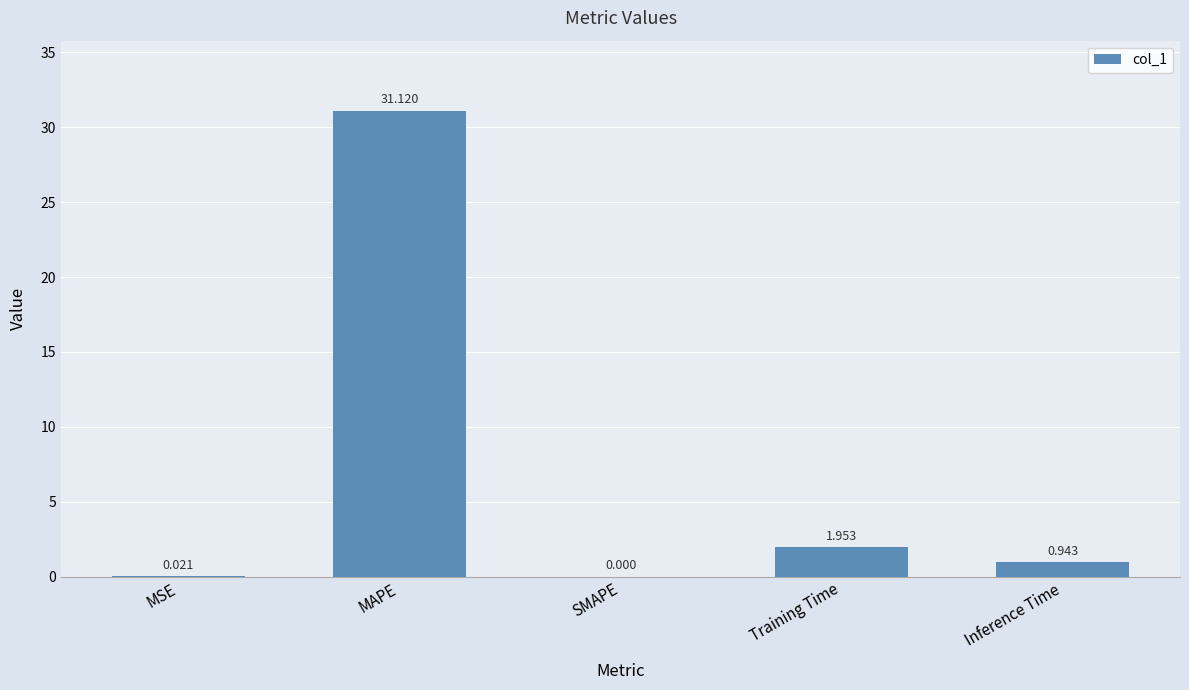

At which label is the value closest to 15?

Training Time